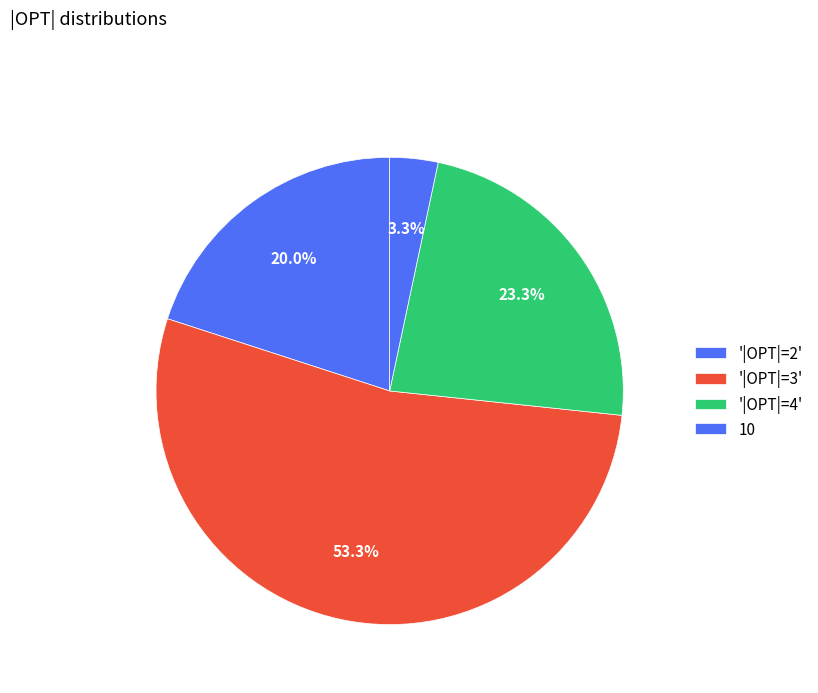

Count the number of slices in the pie.

4